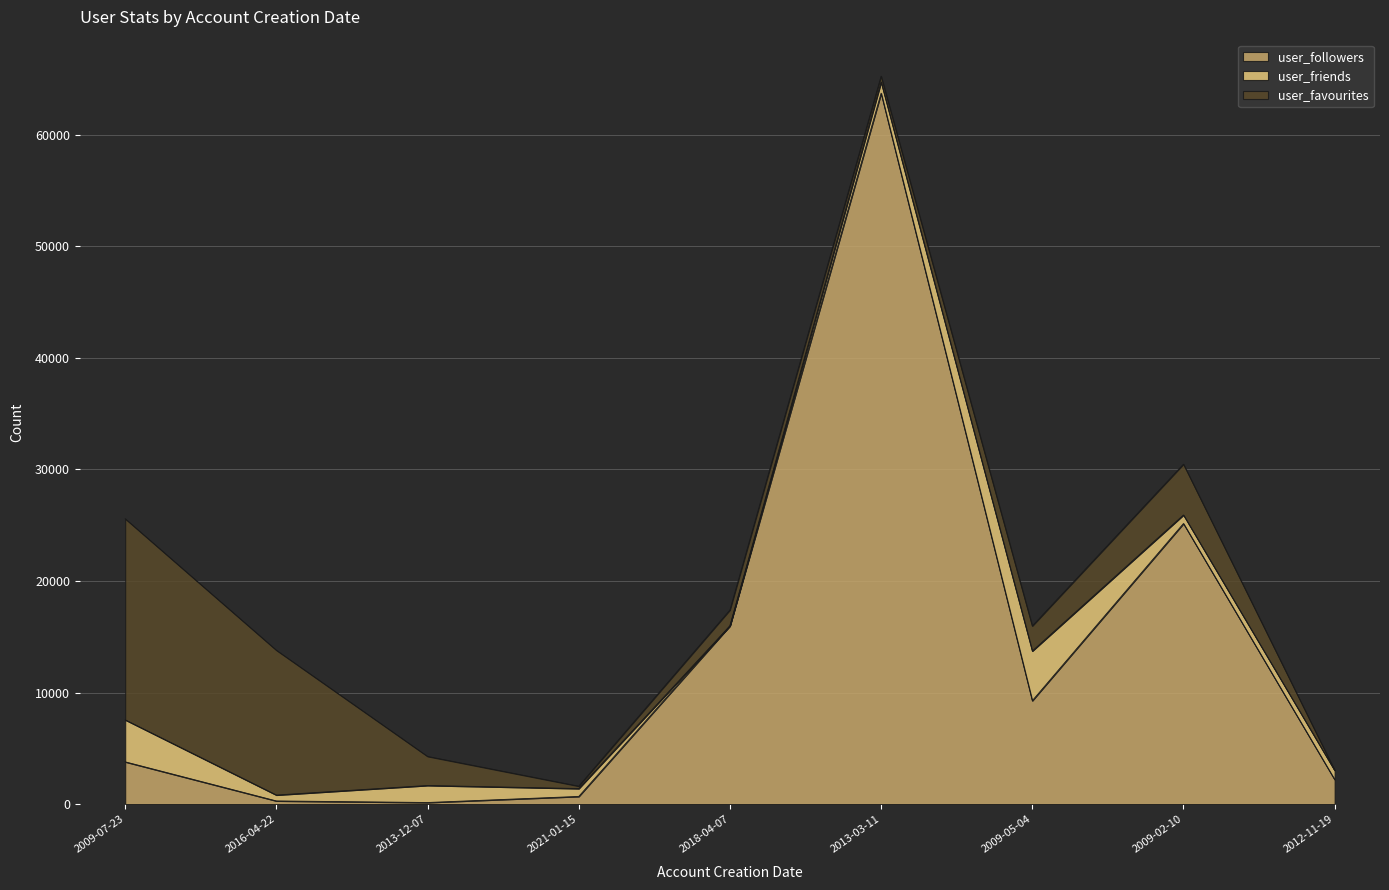

What is the difference between the user_friends values at 2009-07-23 and 2012-11-19?

2944